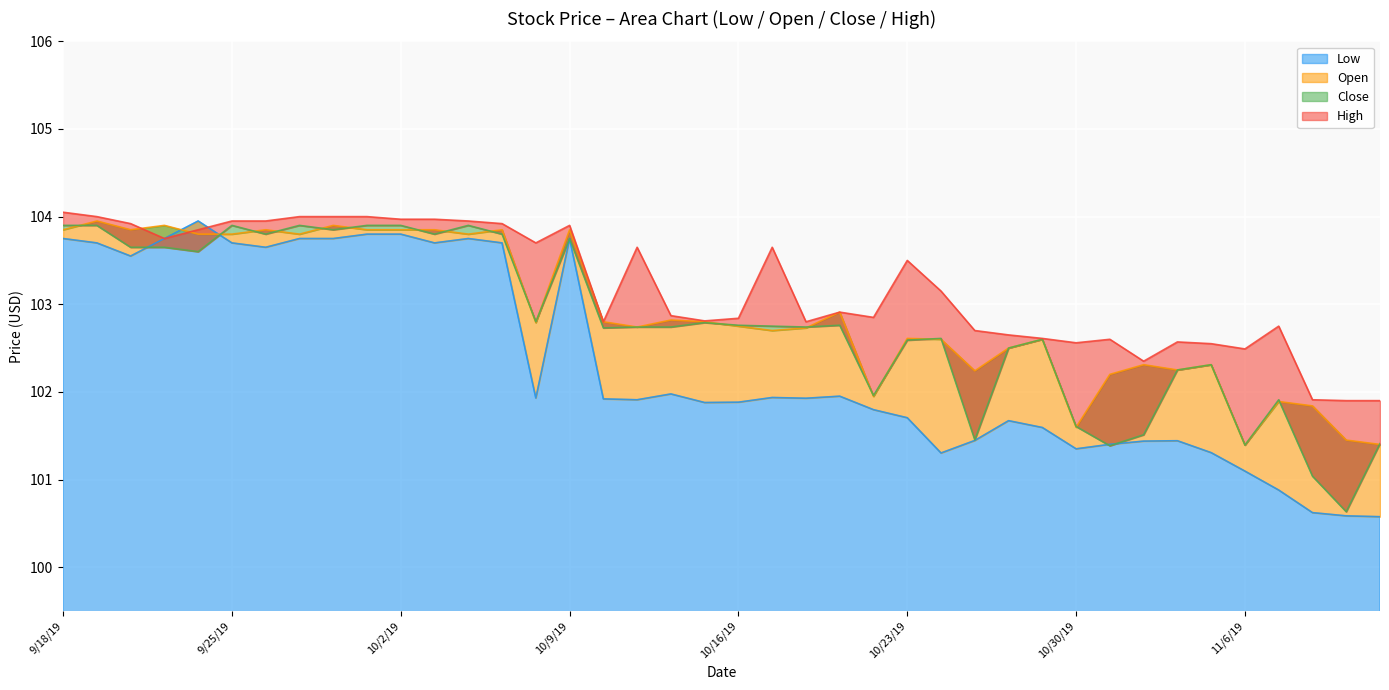

Which has a higher value, 9/24/19 or 11/6/19?

9/24/19